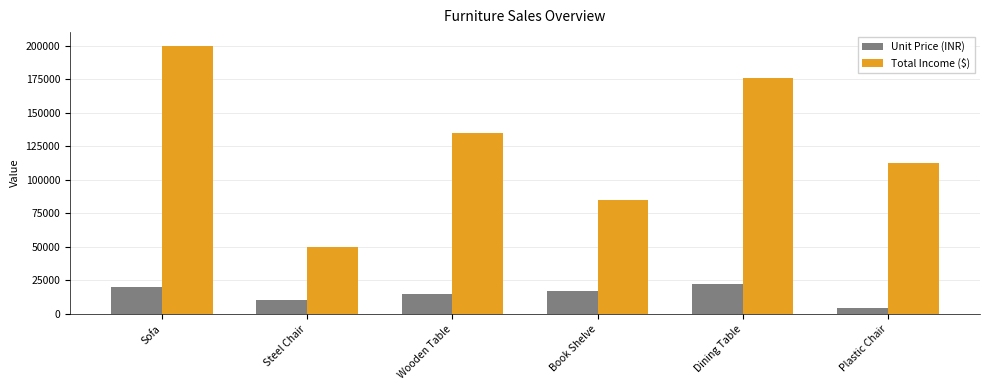

Which series changed the most between Sofa and Steel Chair?

Total Income ($)